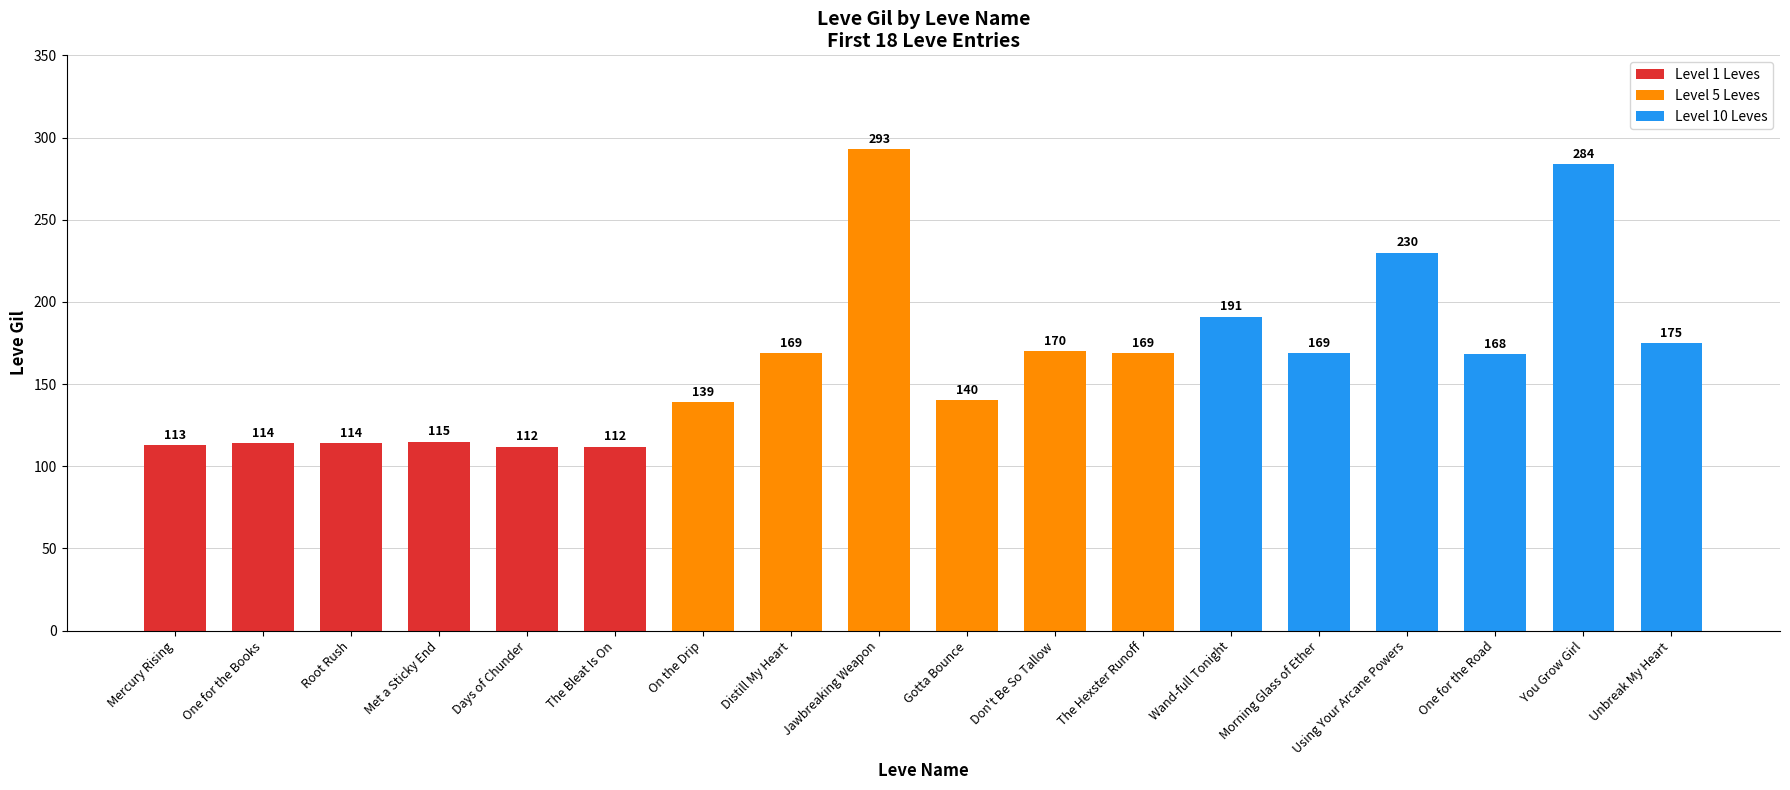

How many categories are shown in the chart?

18